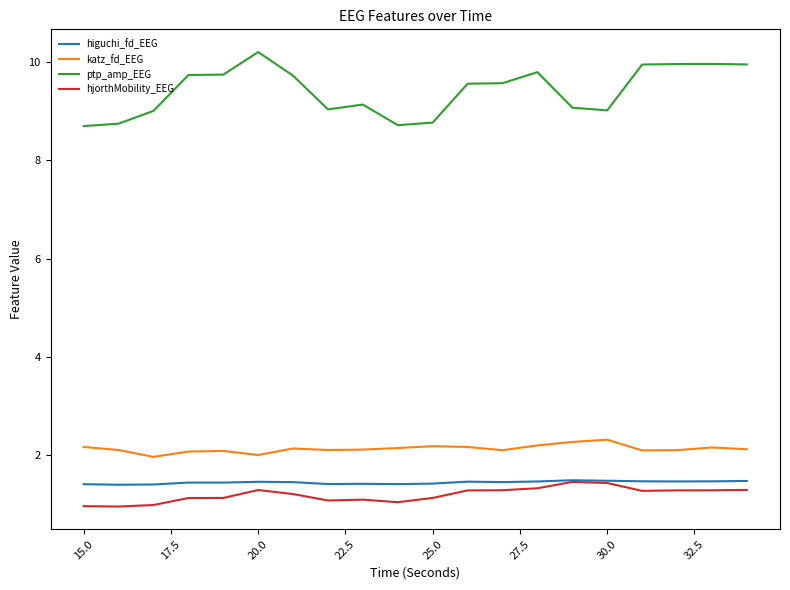

Which series has the largest total across all categories?

ptp_amp_EEG